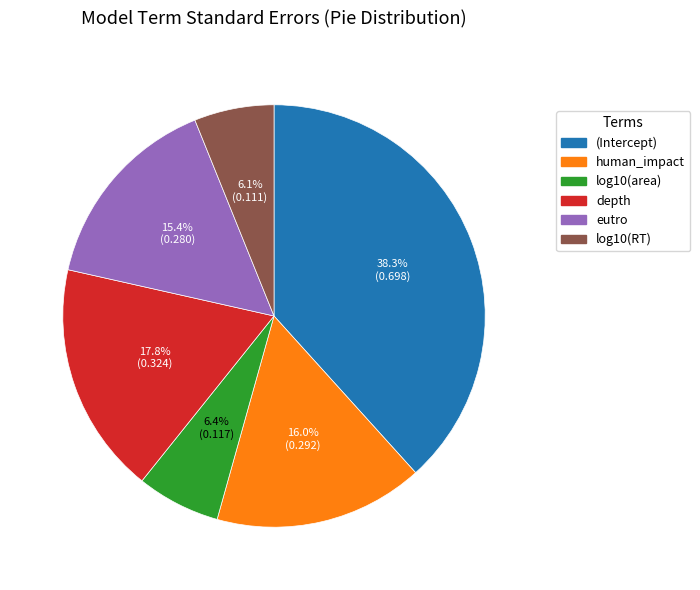

Which slice is the largest?

(Intercept)